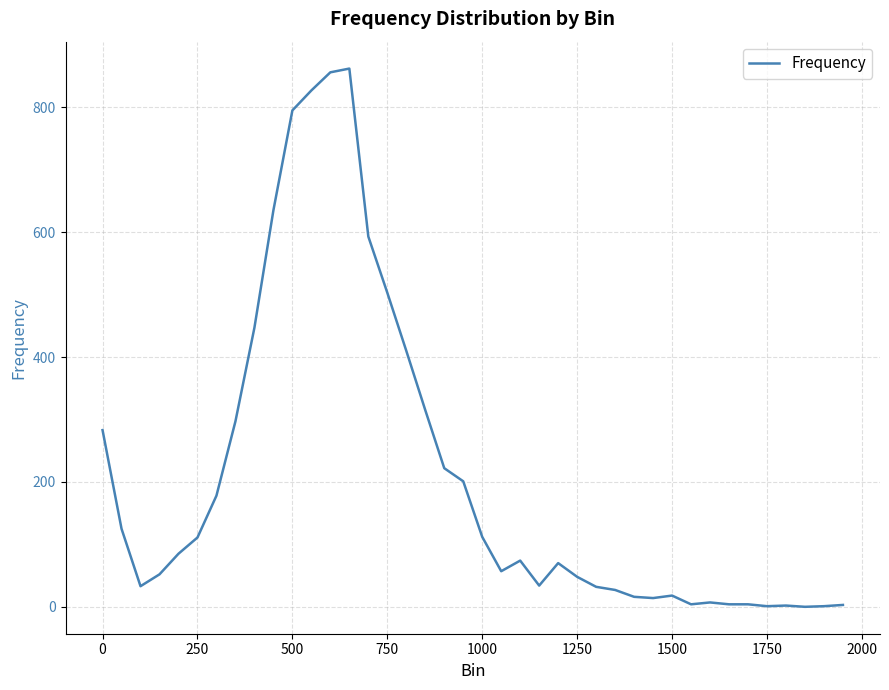

What is the sum of all values?

8358